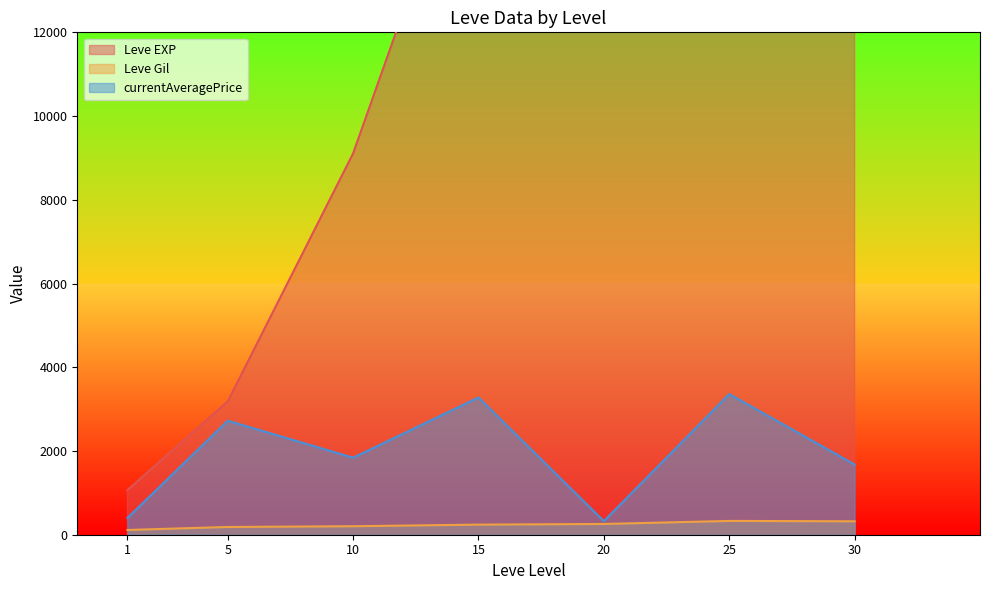

Between 10 and 25, which series saw the biggest shift?

Leve EXP